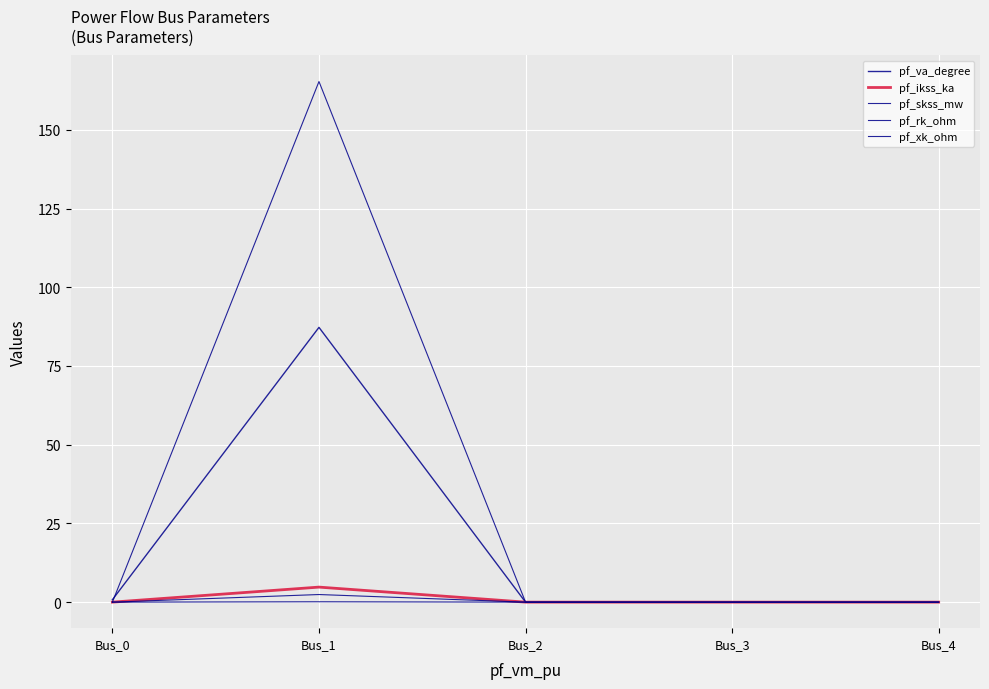

What is the maximum value shown in the chart?

165.3